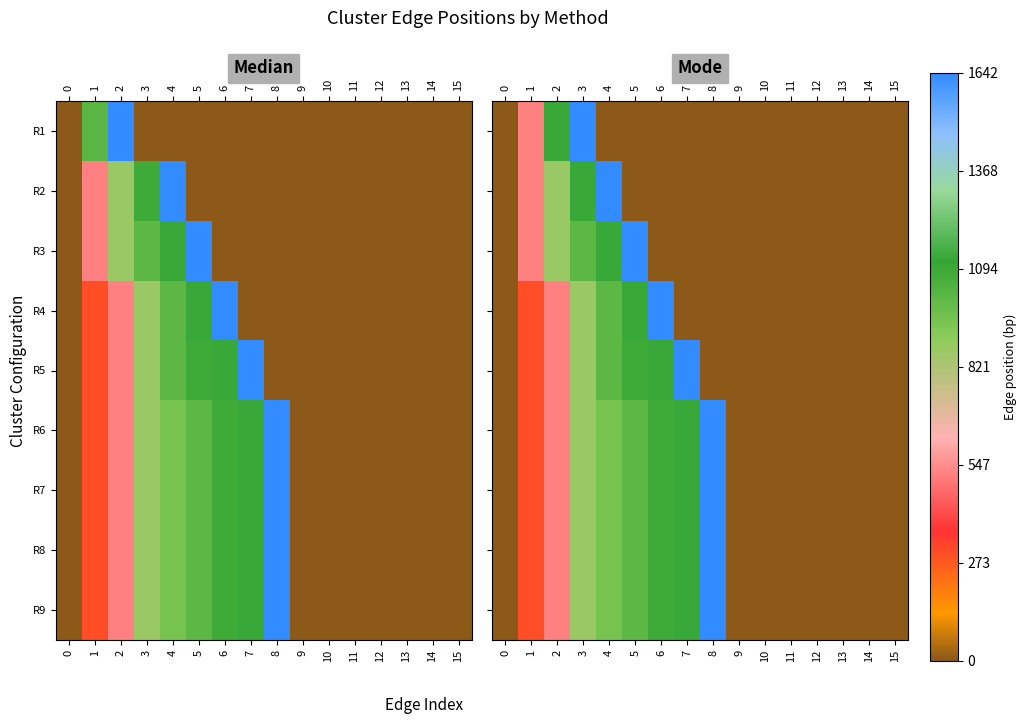

How many data points does each series have?

16